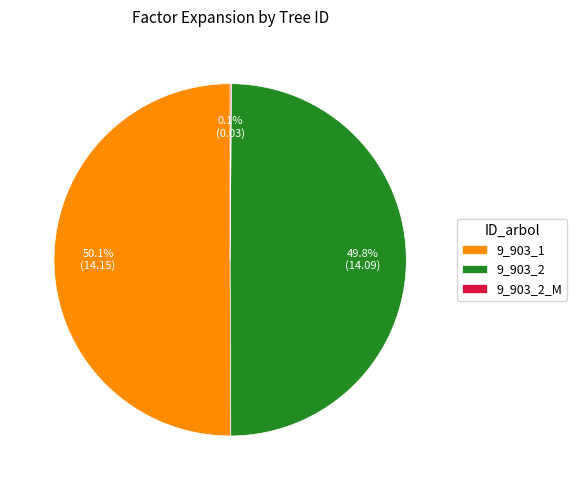

Combined, what portion of the pie is 9_903_1 and 9_903_2?

99.9%